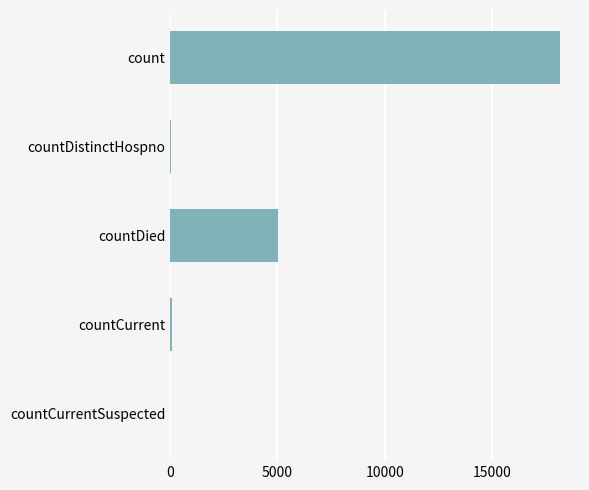

What is the greatest value displayed?

18199